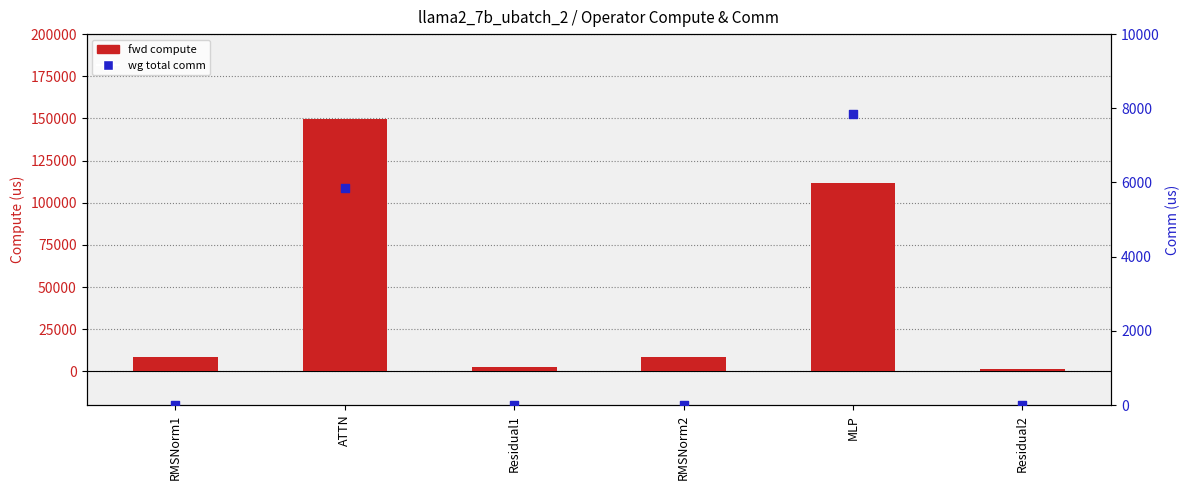

Is the value of fwd compute at MLP greater than the value of wg total comm at ATTN?

Yes